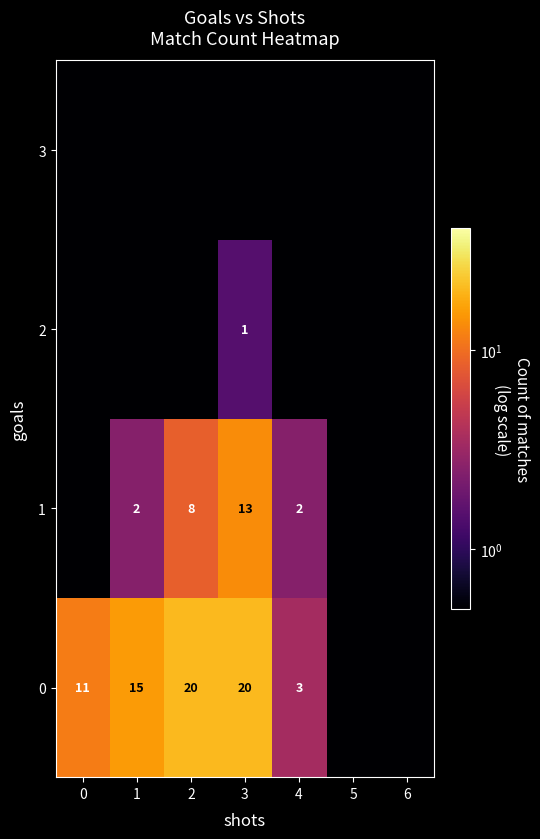

What is the sum of the 0 values at 2 and 3?

40.0